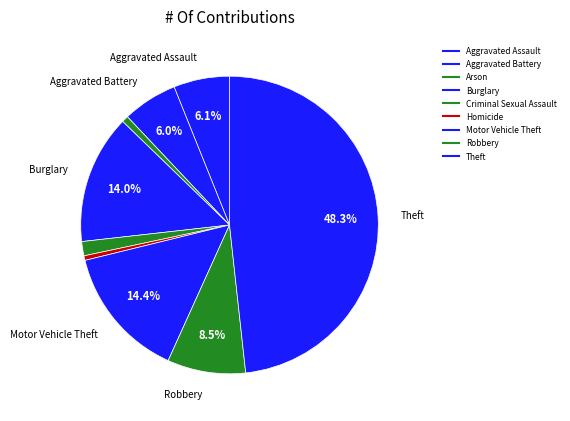

Rank the categories by value from highest to lowest.

Theft, Motor Vehicle Theft, Burglary, Robbery, Aggravated Assault, Aggravated Battery, Criminal Sexual Assault, Arson, Homicide